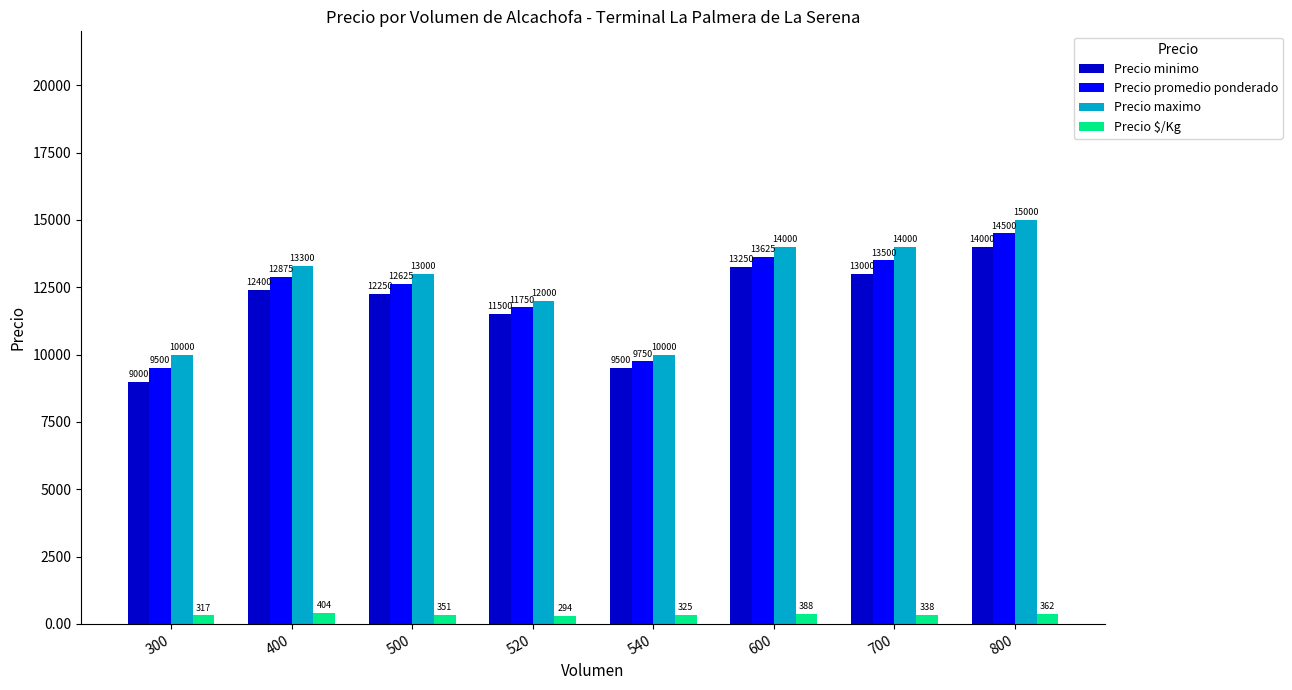

Read the Precio promedio ponderado value at 300, to the nearest 50.

9500